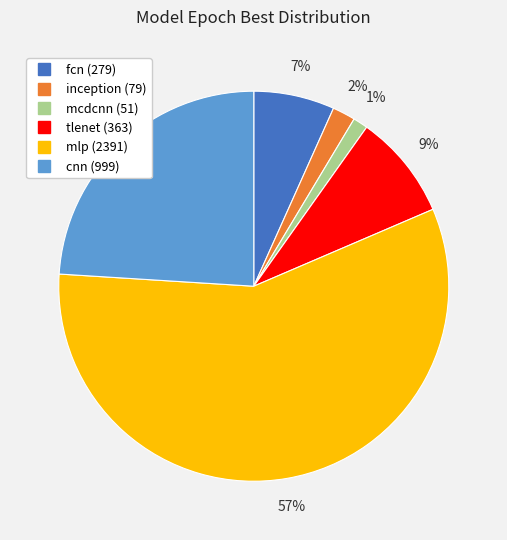

True or false: fcn accounts for 16% of the total.

False